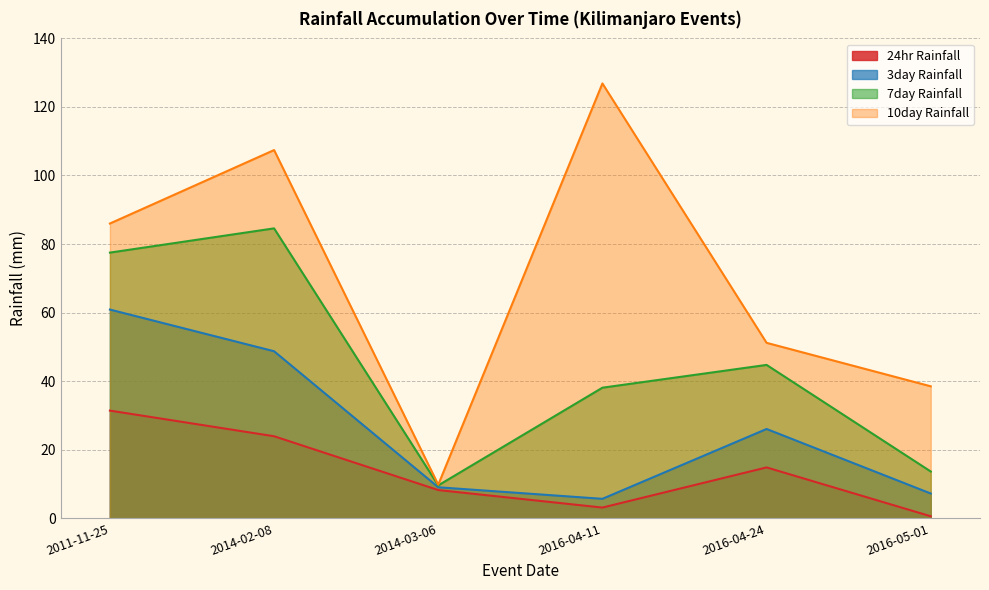

At which category is the sum across all series the highest?

2014-02-08